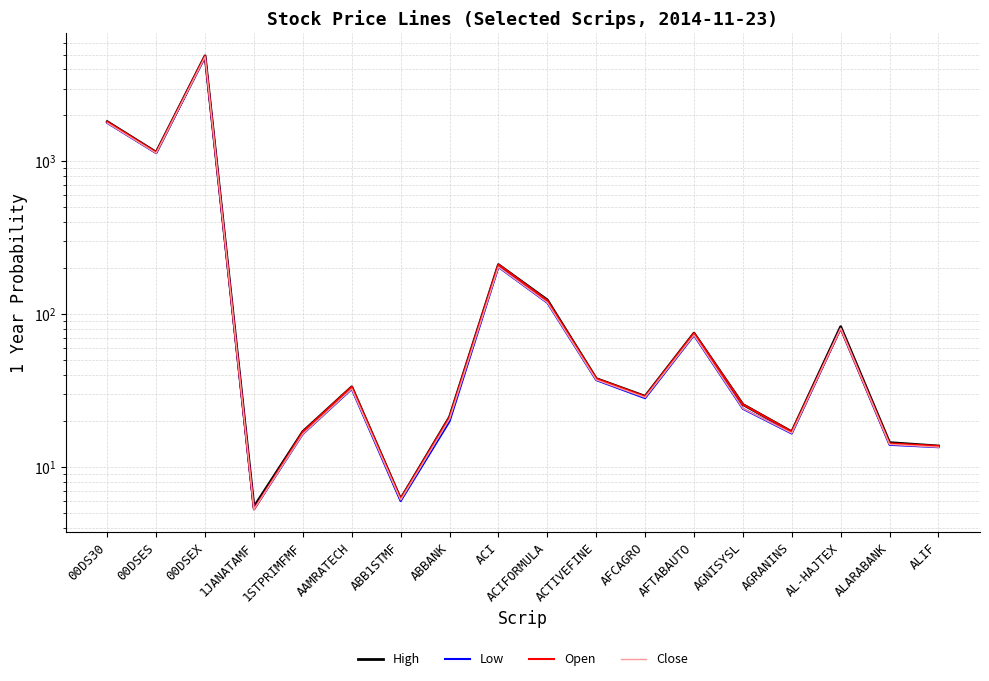

Which has a higher value, ABBANK or 00DSEX?

00DSEX